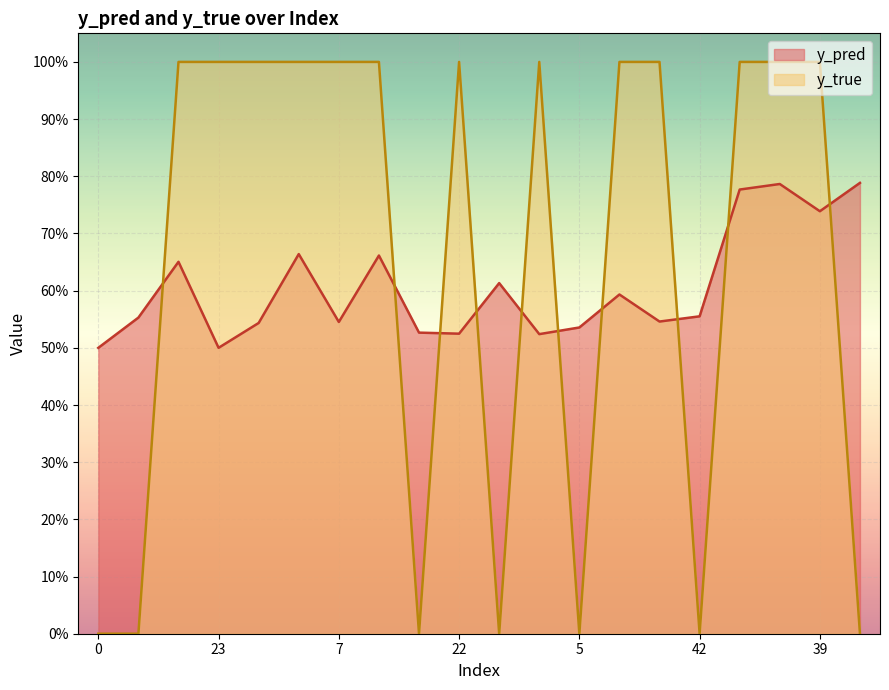

Rank the series at 2 from lowest to highest value.

y_pred, y_true